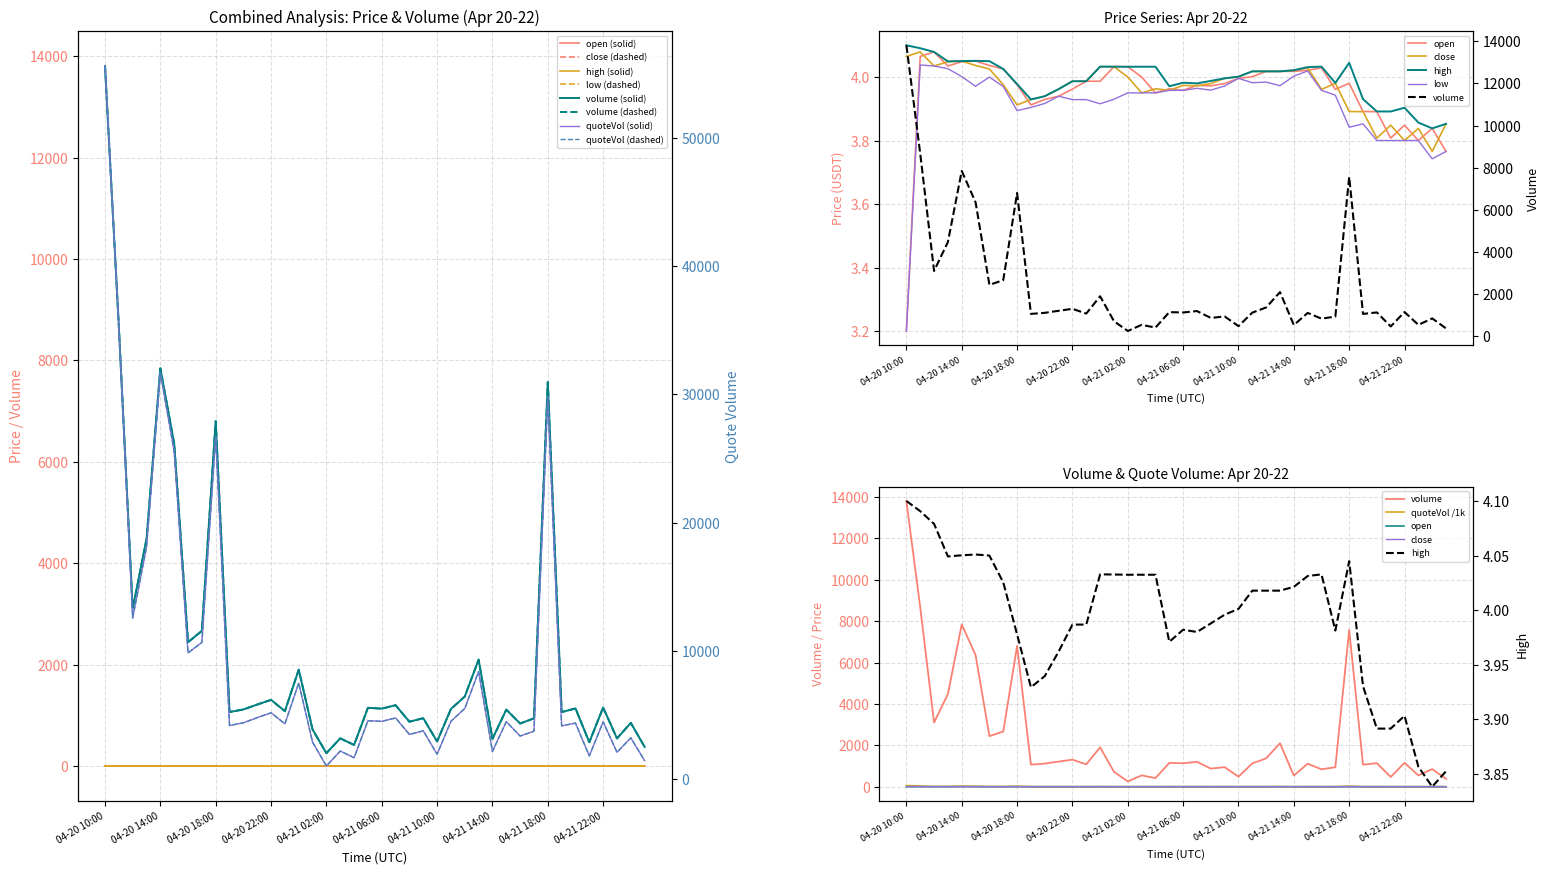

True or false: high has a value of 4.0 at 25.

True